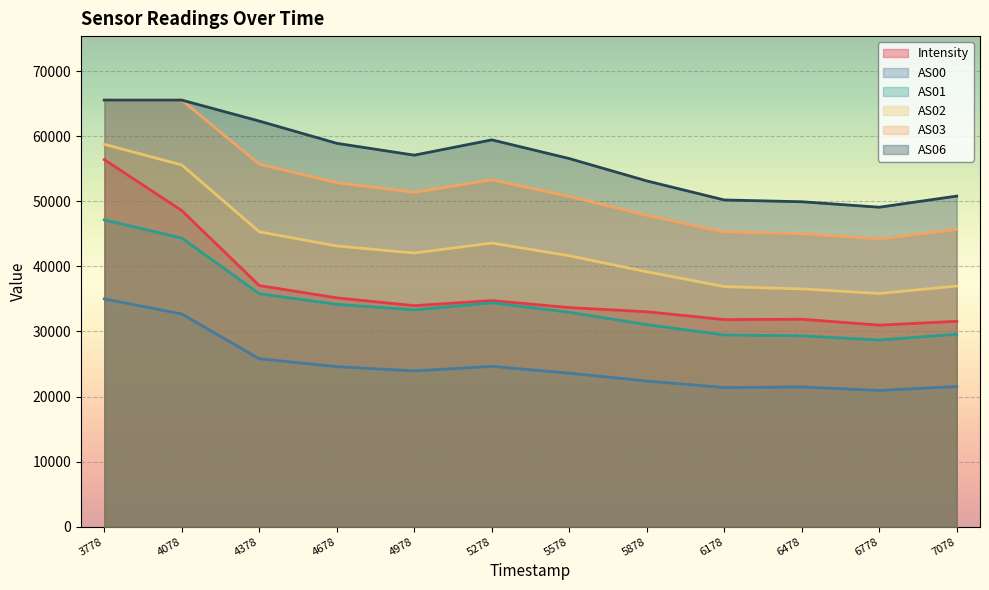

Reading right to left, list all the values displayed in this chart.

Intensity: 31551.3	30962.5	31868.7	31814.4	33019.8	33661.7	34732.1	33955.1	35153.4	37042.8	48562.4	56385.8
AS00: 21541.0	20929.0	21465.0	21373.0	22373.0	23585.0	24632.0	23932.0	24593.0	25793.0	32678.0	34994.0
AS01: 29567.0	28674.0	29325.0	29448.0	31046.0	32938.0	34394.0	33308.0	34162.0	35781.0	44348.0	47128.0
AS02: 36968.0	35829.0	36527.0	36883.0	39161.0	41626.0	43572.0	42042.0	43121.0	45298.0	55572.0	58746.0
AS03: 45665.0	44191.0	45019.0	45272.0	47835.0	50747.0	53279.0	51355.0	52848.0	55684.0	65535.0	65535.0
AS06: 50790.0	49079.0	49920.0	50194.0	53121.0	56554.0	59427.0	57077.0	58896.0	62315.0	65535.0	65535.0